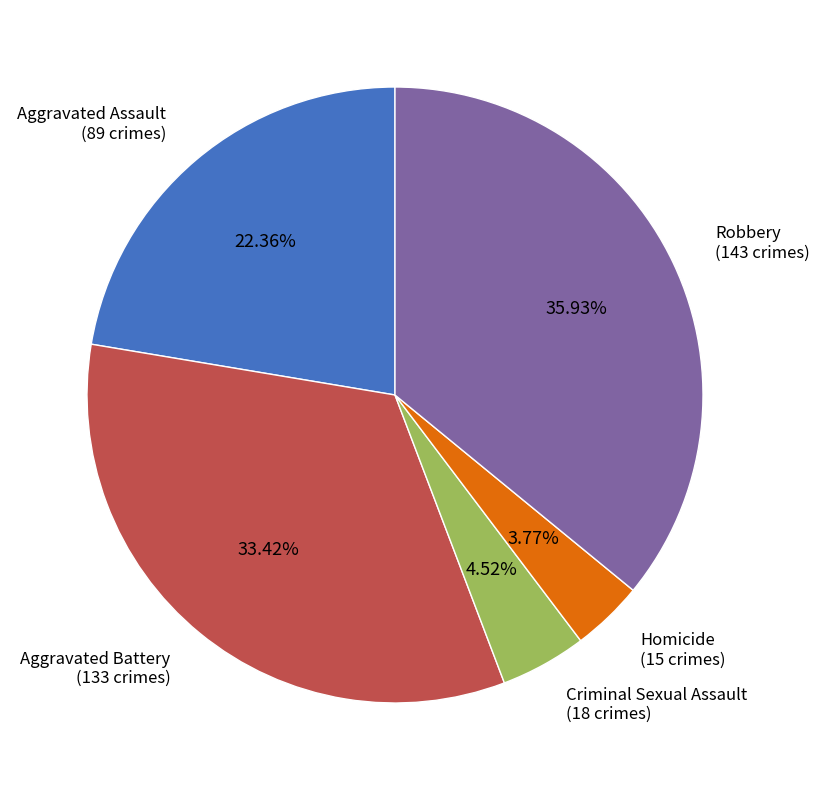

Is there any slice that represents more than half of the pie?

No